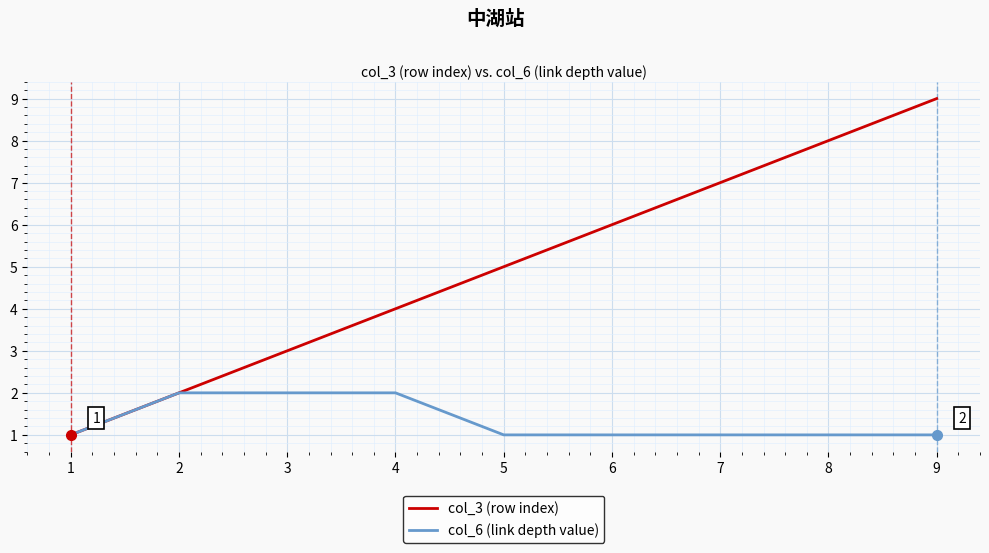

List the labels in order of col_3 (row index) value, largest first.

9, 8, 7, 6, 5, 4, 3, 2, 1